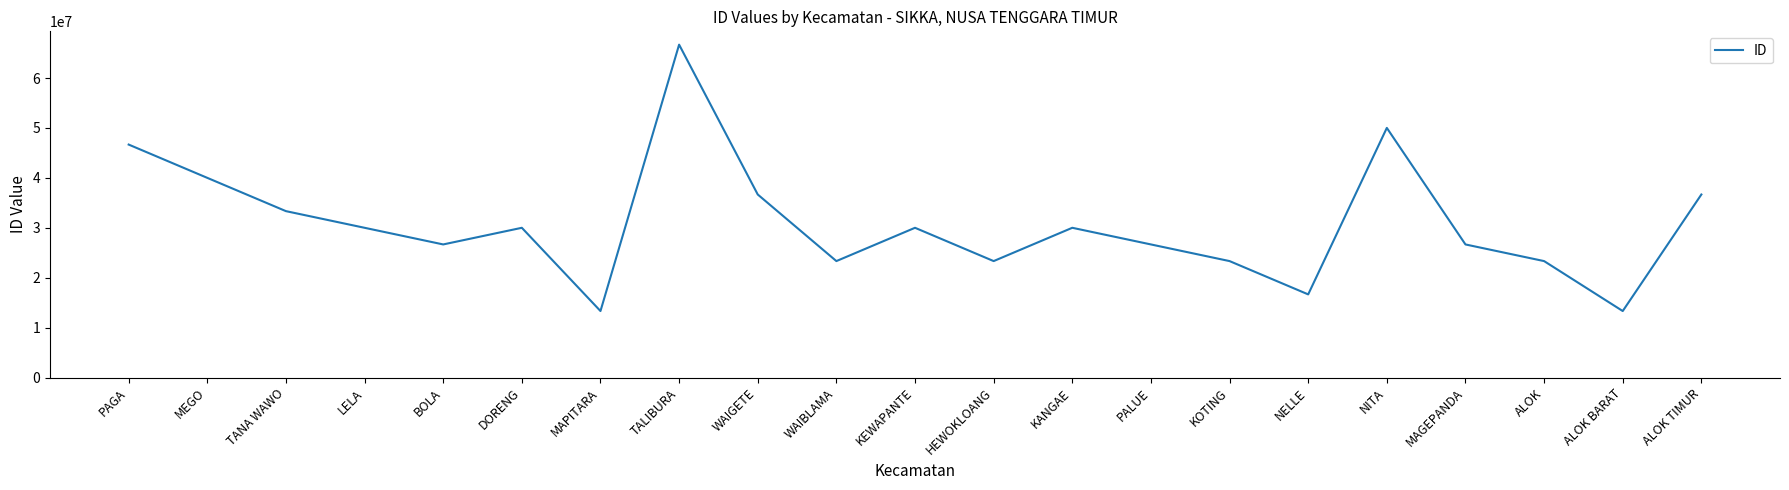

The value at DORENG is 30011436. True or false?

True